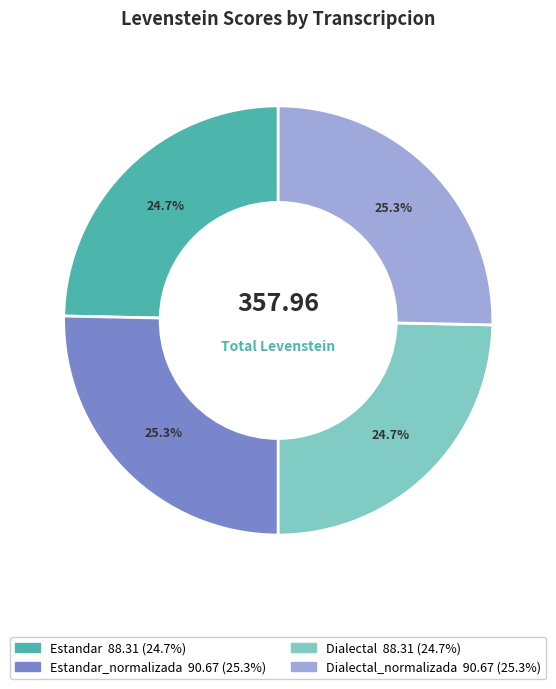

Is there any slice that represents more than half of the pie?

No